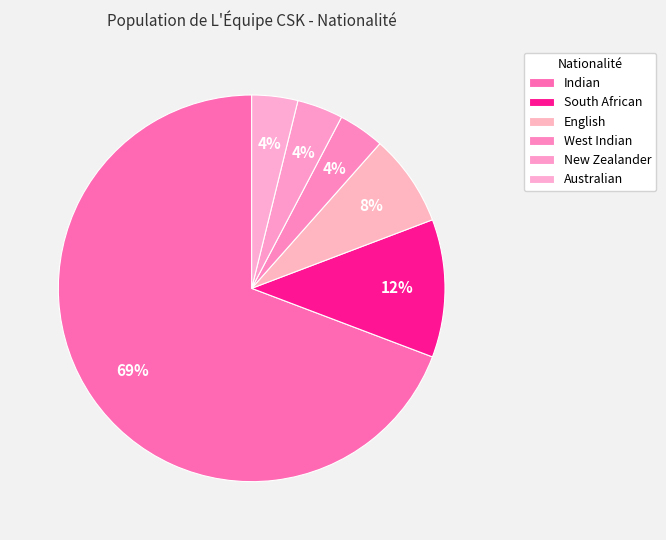

To the nearest percent, what is the average slice percentage?

17%